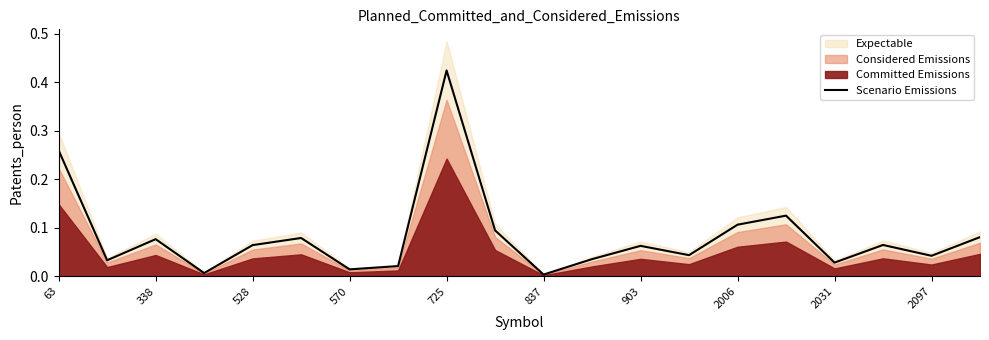

The chart shows a value of 0.3 at 63. True or false?

True